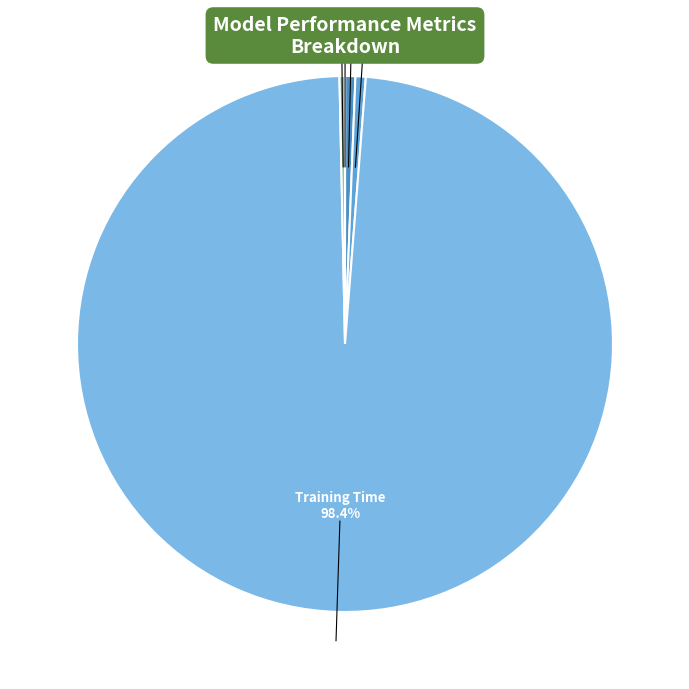

Rank the categories by value from highest to lowest.

Training Time, SMAPE, MAPE, Inference Time, MSE